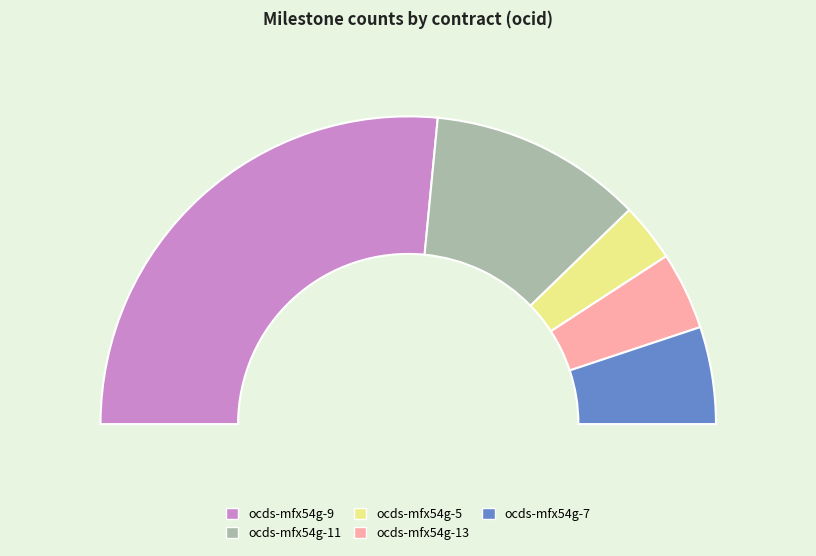

Is there a majority slice in this chart?

Yes